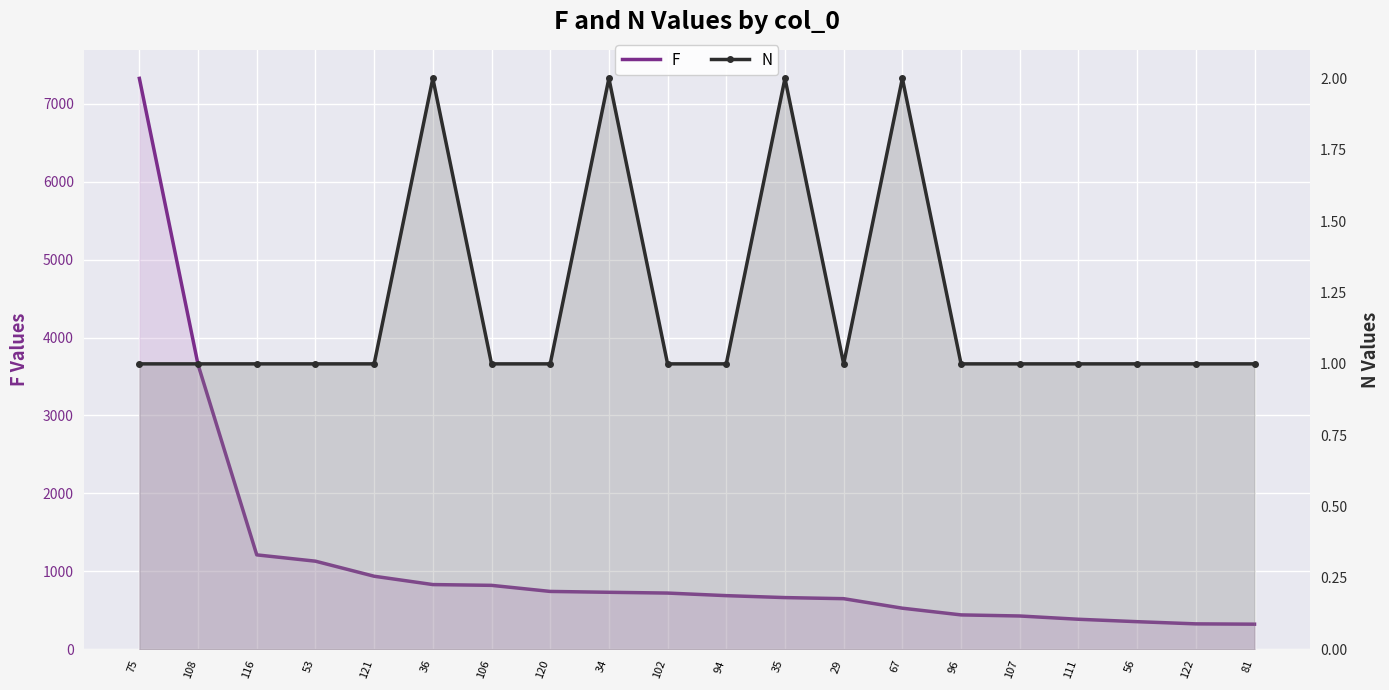

True or false: F and N intersect in this chart.

False